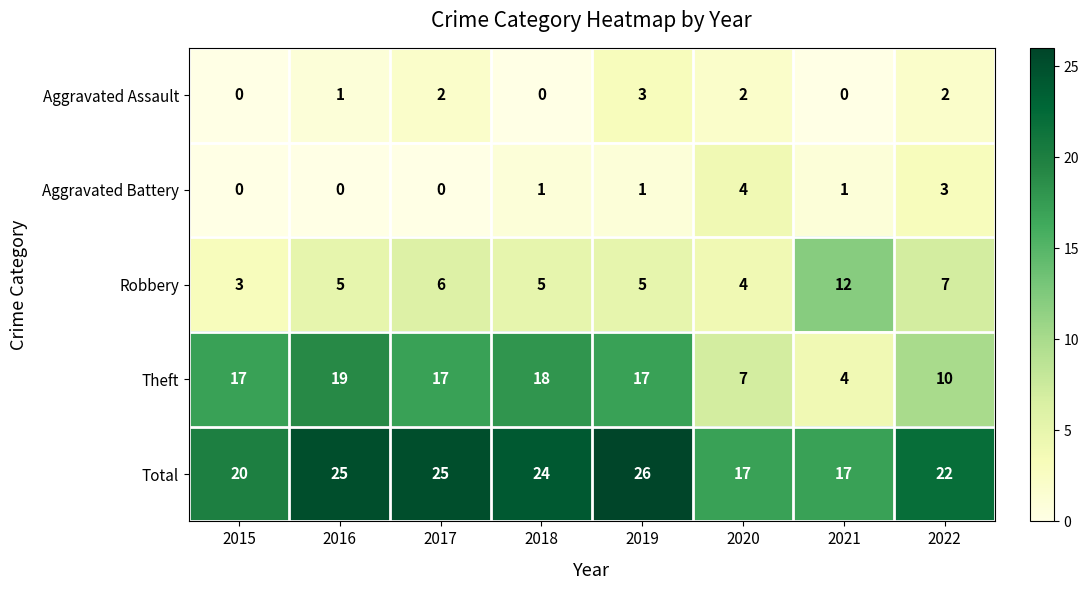

At which label does Theft reach its peak?

2016